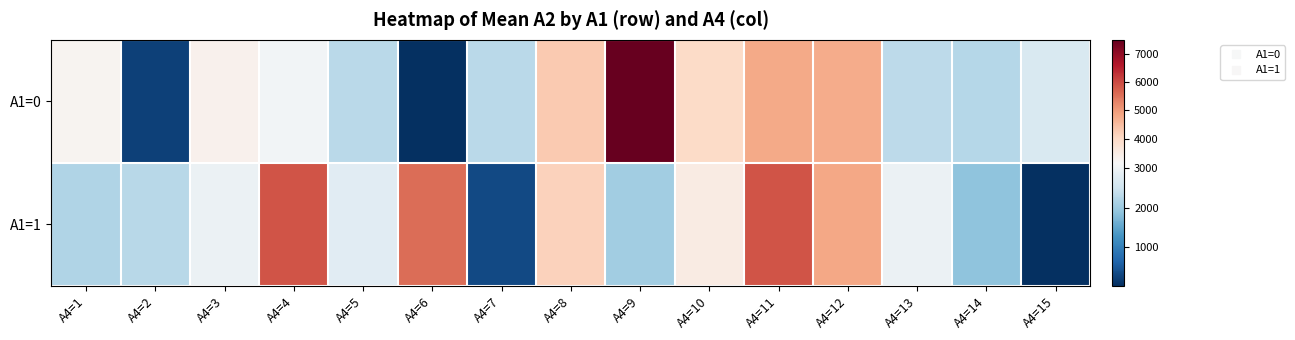

Between A4=1 and A4=14, which series saw the biggest shift?

A1=0